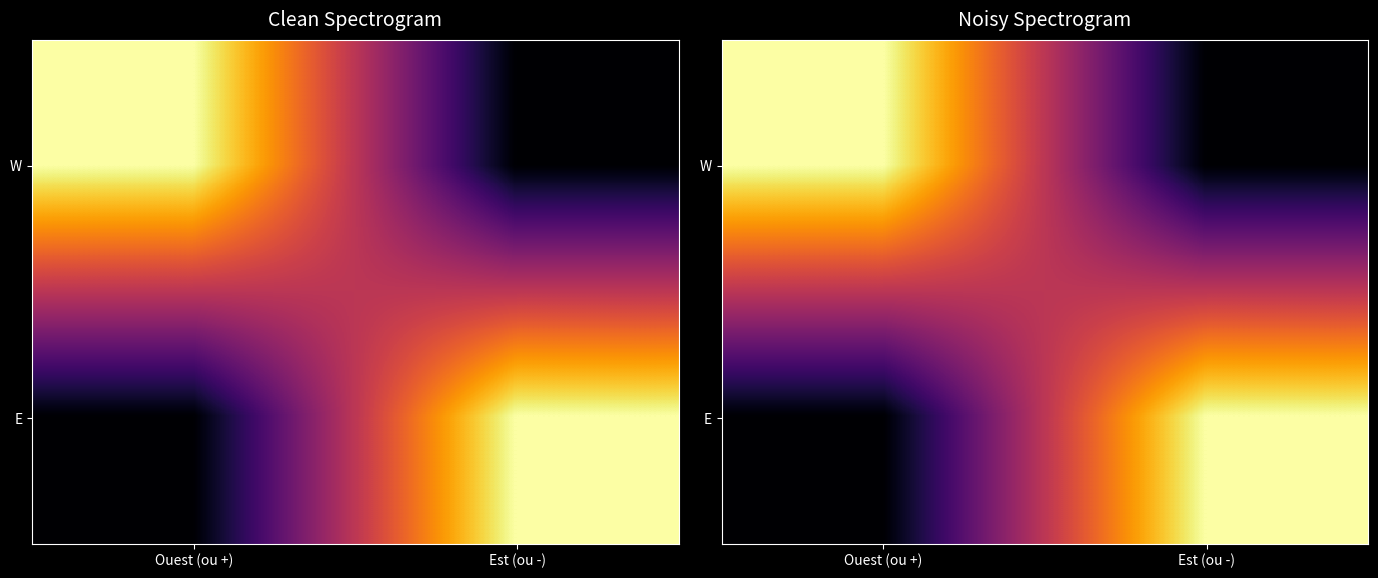

What is the difference between the maximum and minimum values in the W series?

1